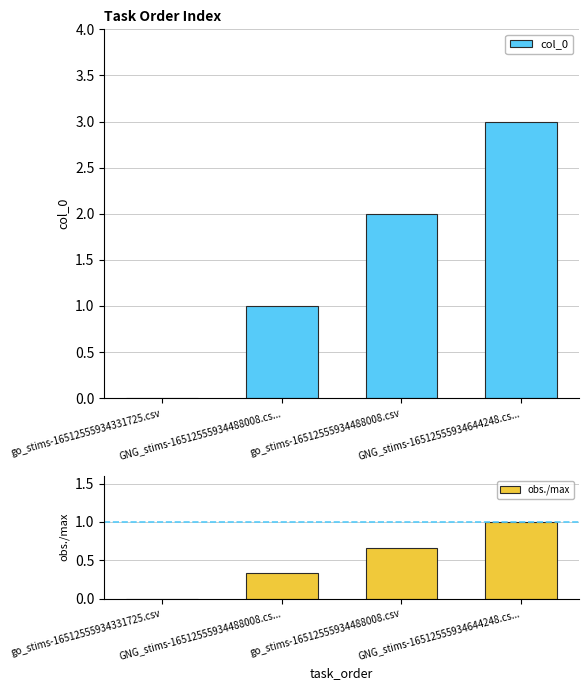

What is the label of the 4th bar from the left?

GNG_stims-16512555934644248.cs...